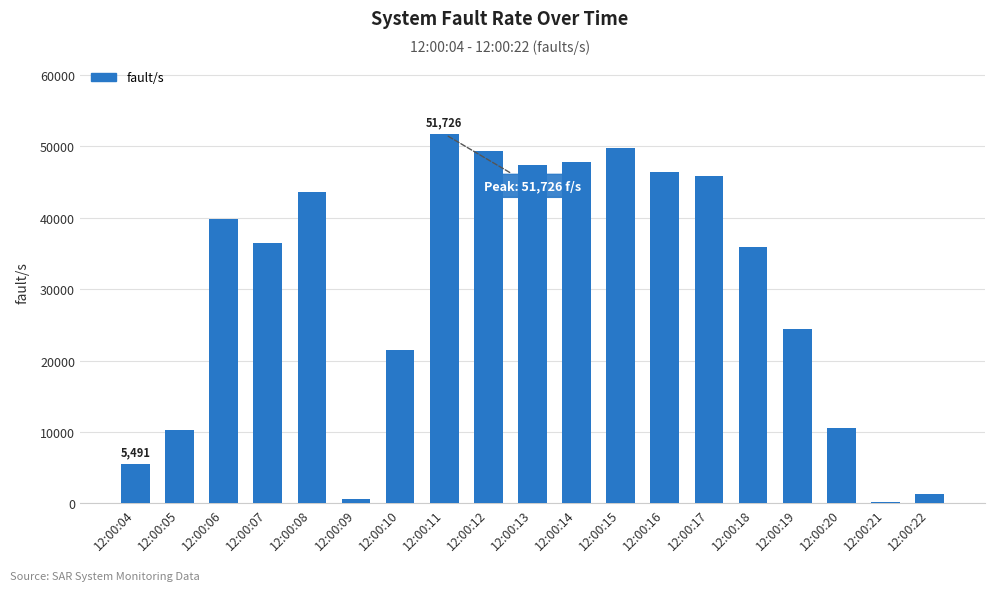

What is the change in value from 12:00:09 to 12:00:19?

+23805